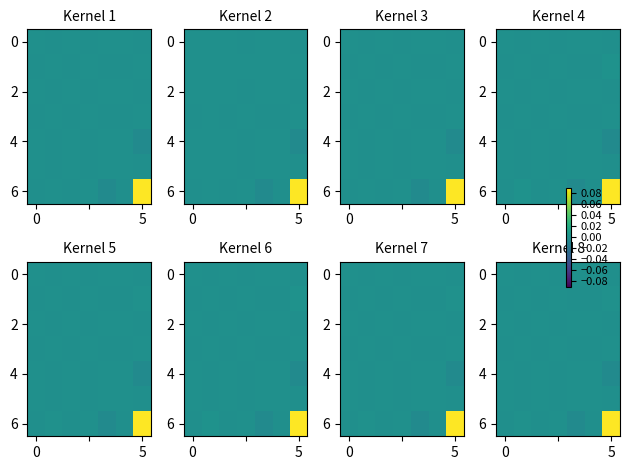

Count the number of data series in this chart.

7